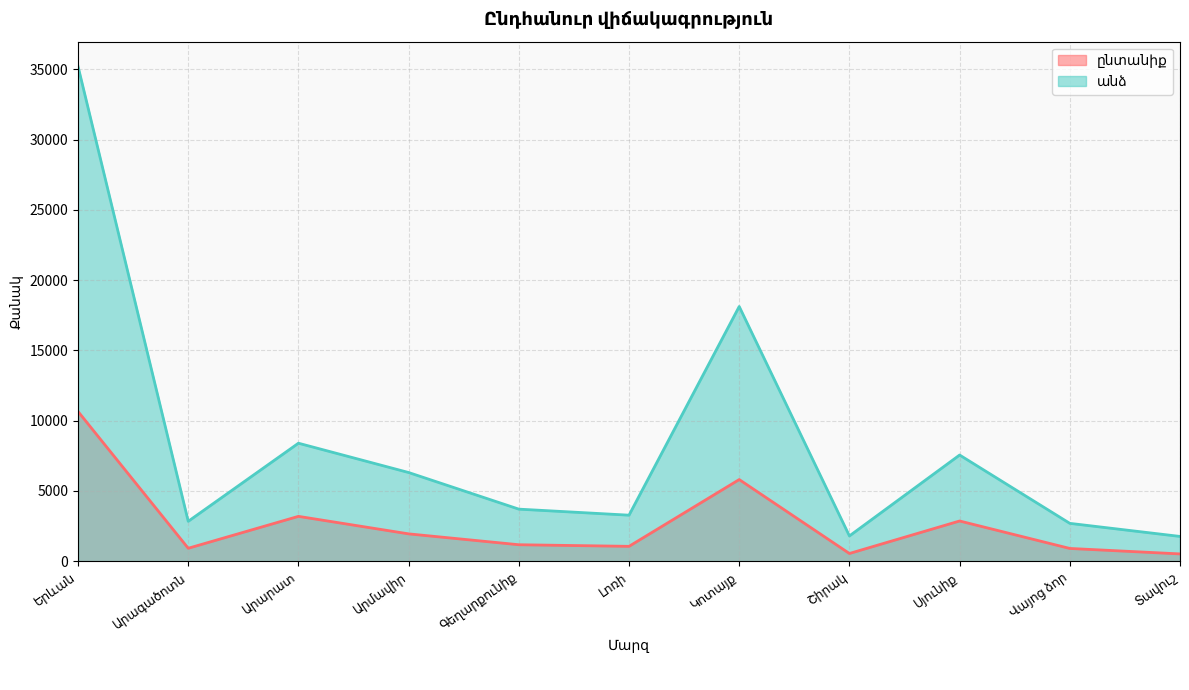

Is it true that անձ equals 14159 at Արարատ?

False